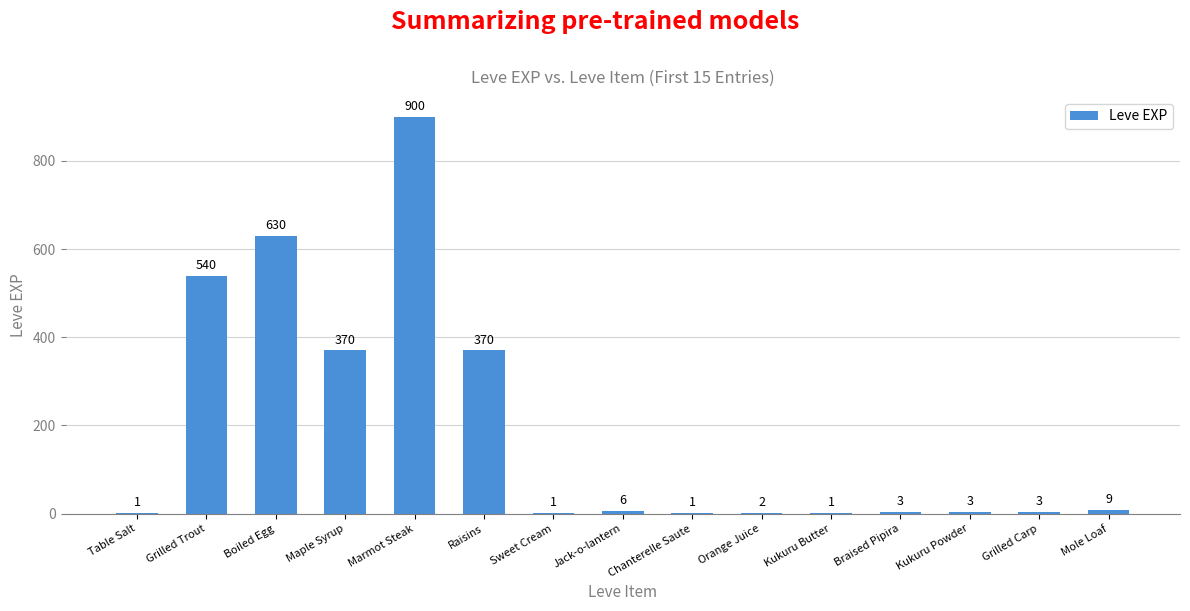

The value at Mole Loaf is 9. True or false?

True